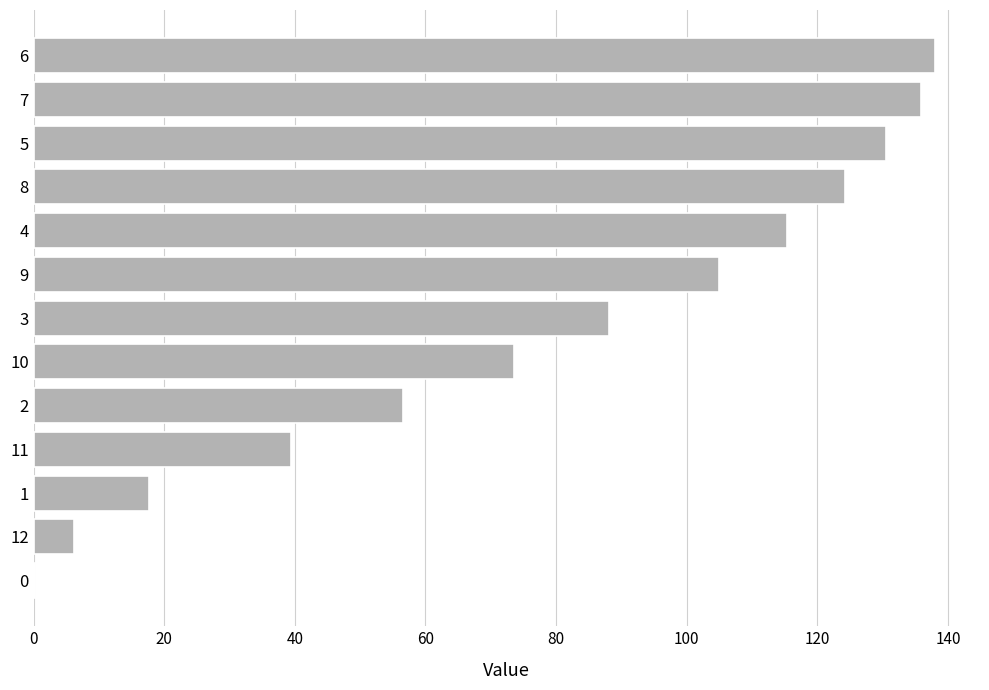

What is the maximum value shown in the chart?

138.0